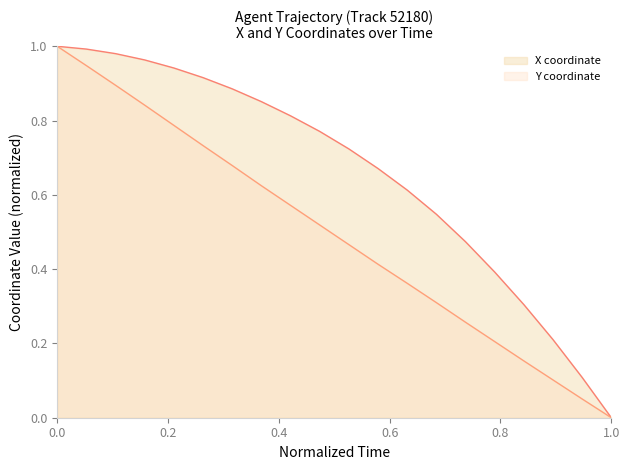

List the series in order of their overall mean, lowest first.

Y coordinate, X coordinate